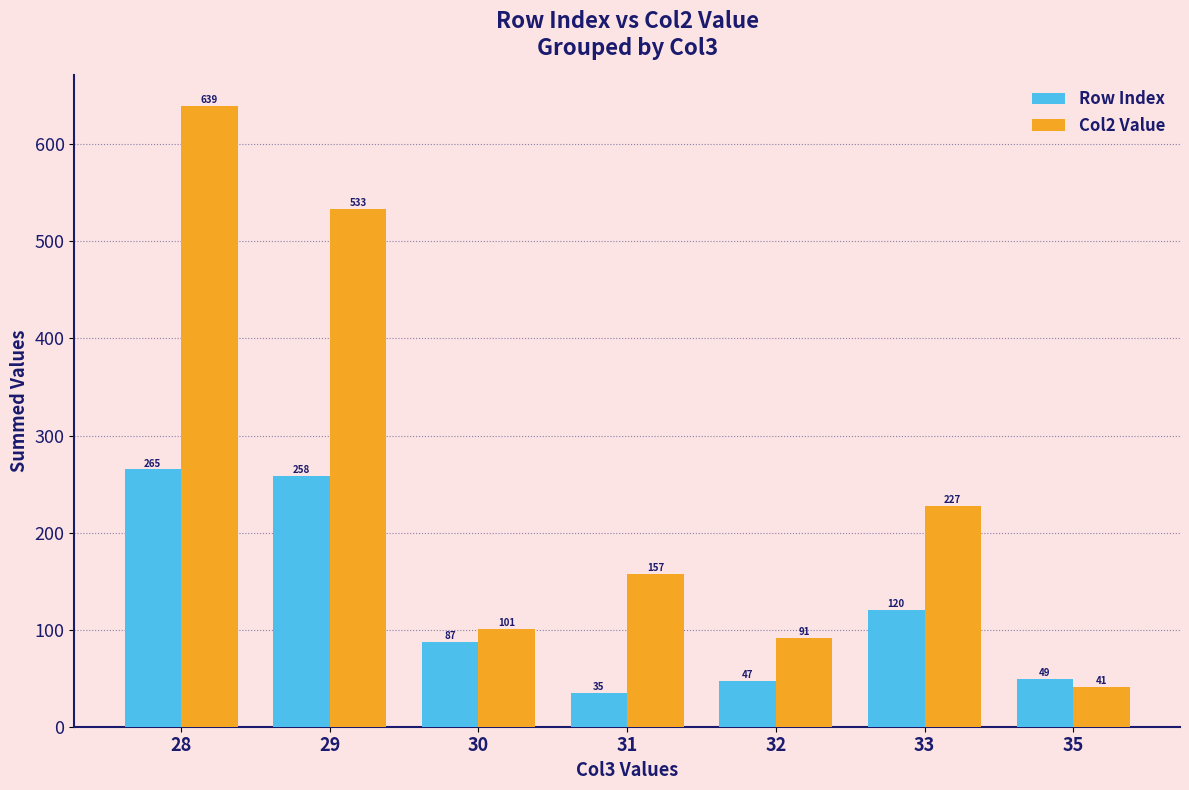

What is the minimum value shown in the chart?

35